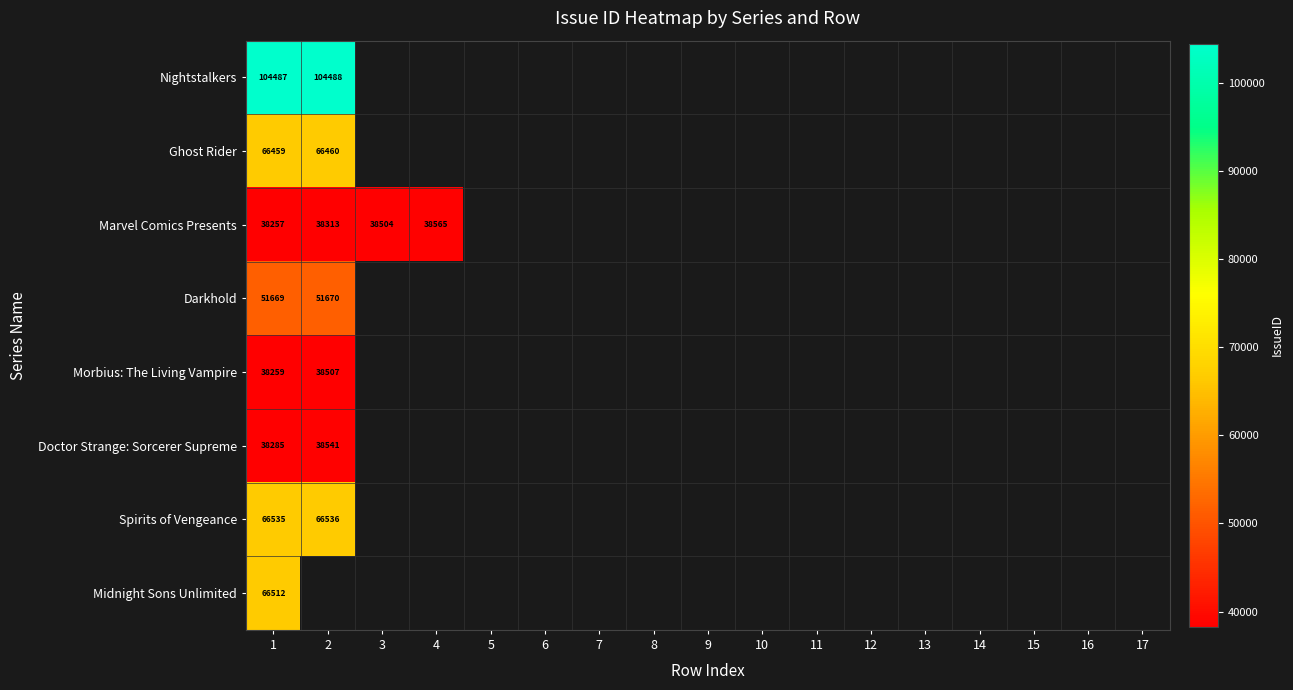

List the series in order of their peak value, highest first.

Nightstalkers, Spirits of Vengeance, Midnight Sons Unlimited, Ghost Rider, Darkhold, Marvel Comics Presents, Doctor Strange: Sorcerer Supreme, Morbius: The Living Vampire